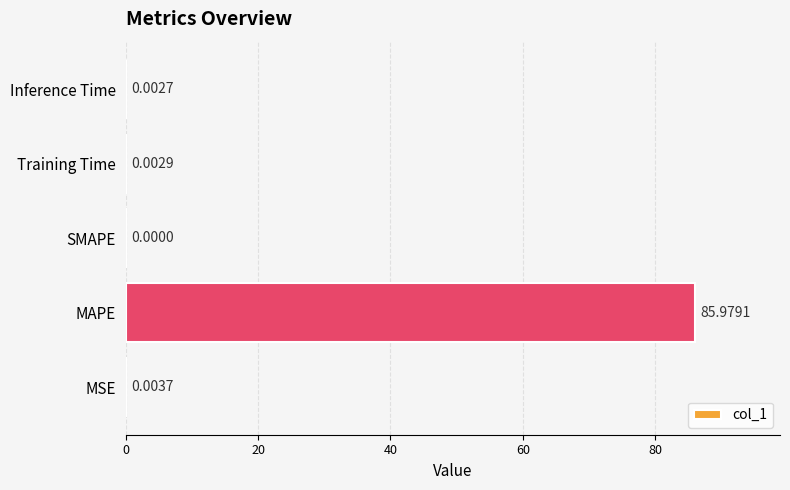

Which label corresponds to the largest value in the chart?

MAPE